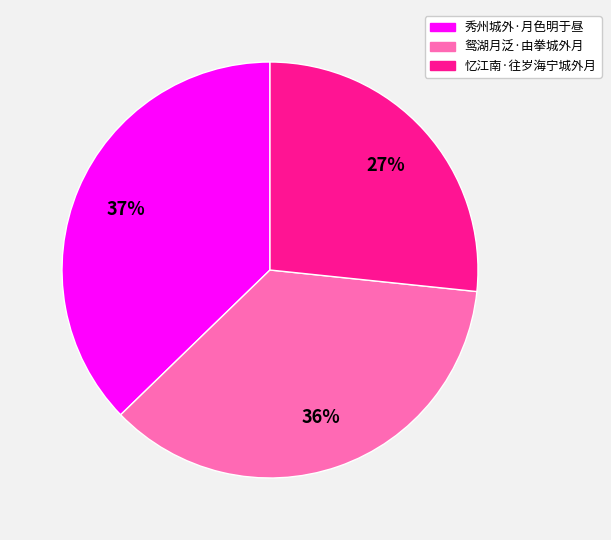

Is 忆江南·往岁海宁城外月 the majority of the pie?

No